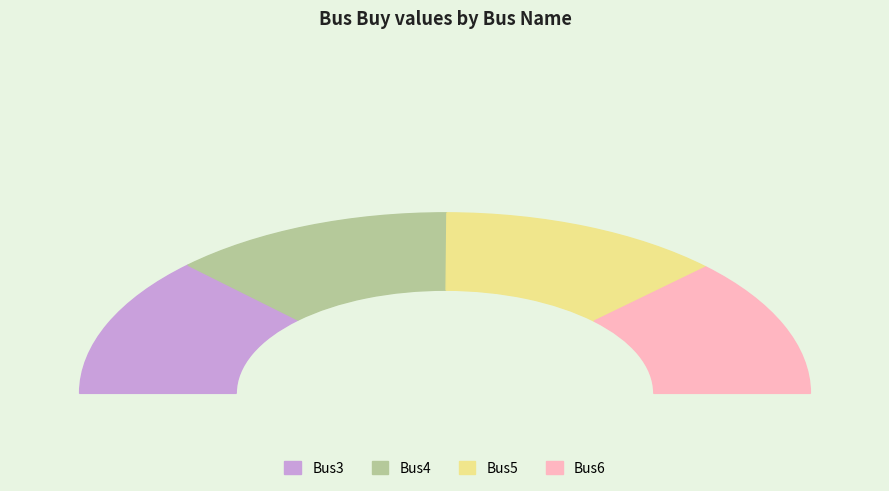

How many slices are in this pie chart?

4